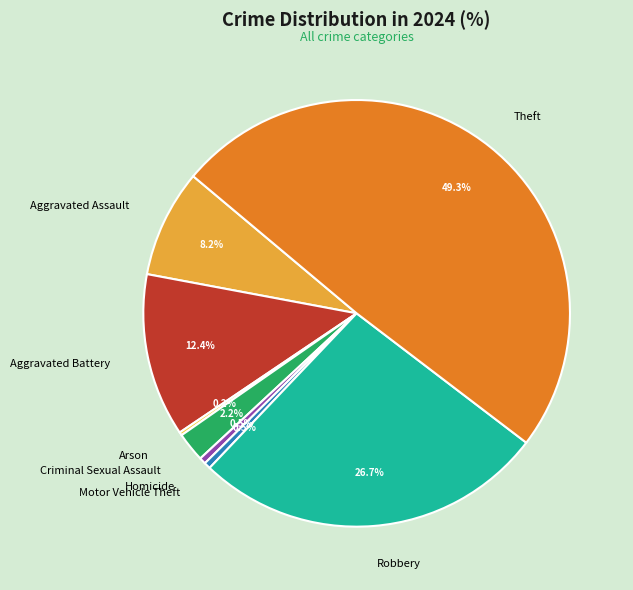

What percentage is NOT represented by Homicide?

99.5%